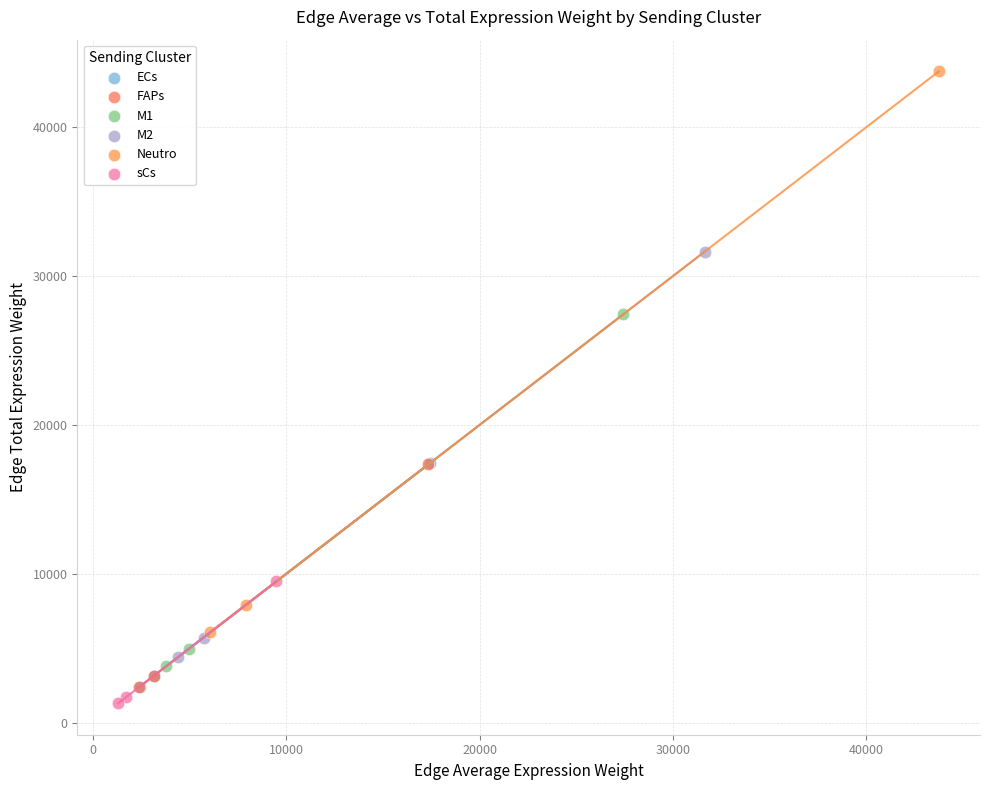

Which series reaches the maximum Y coordinate?

Neutro